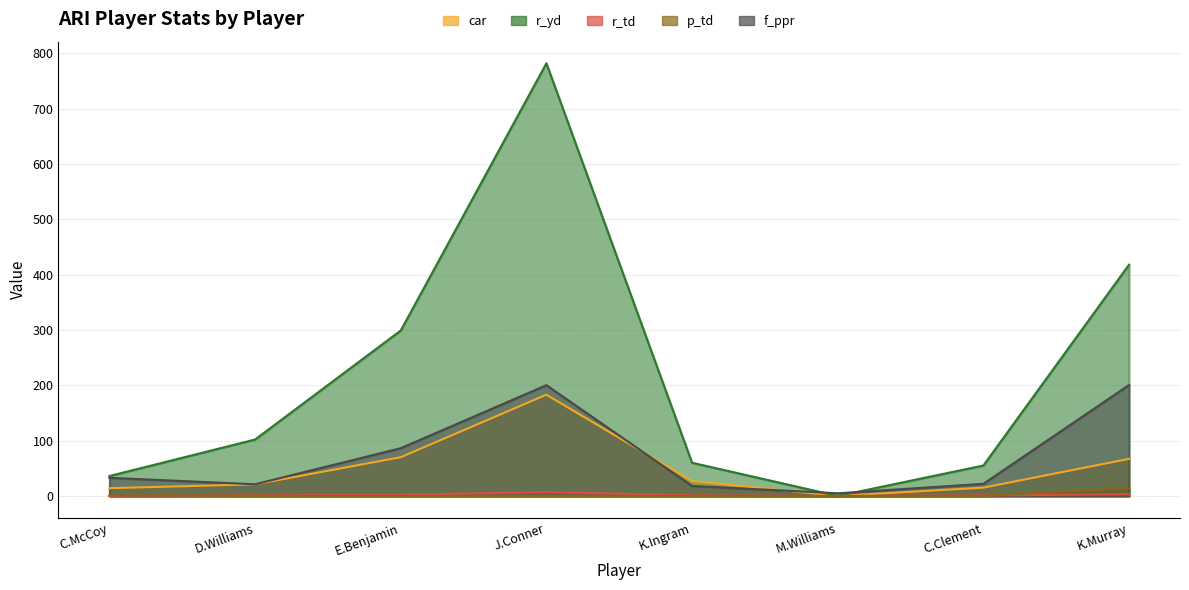

Is it true that r_td equals 1.0 at C.Clement?

True